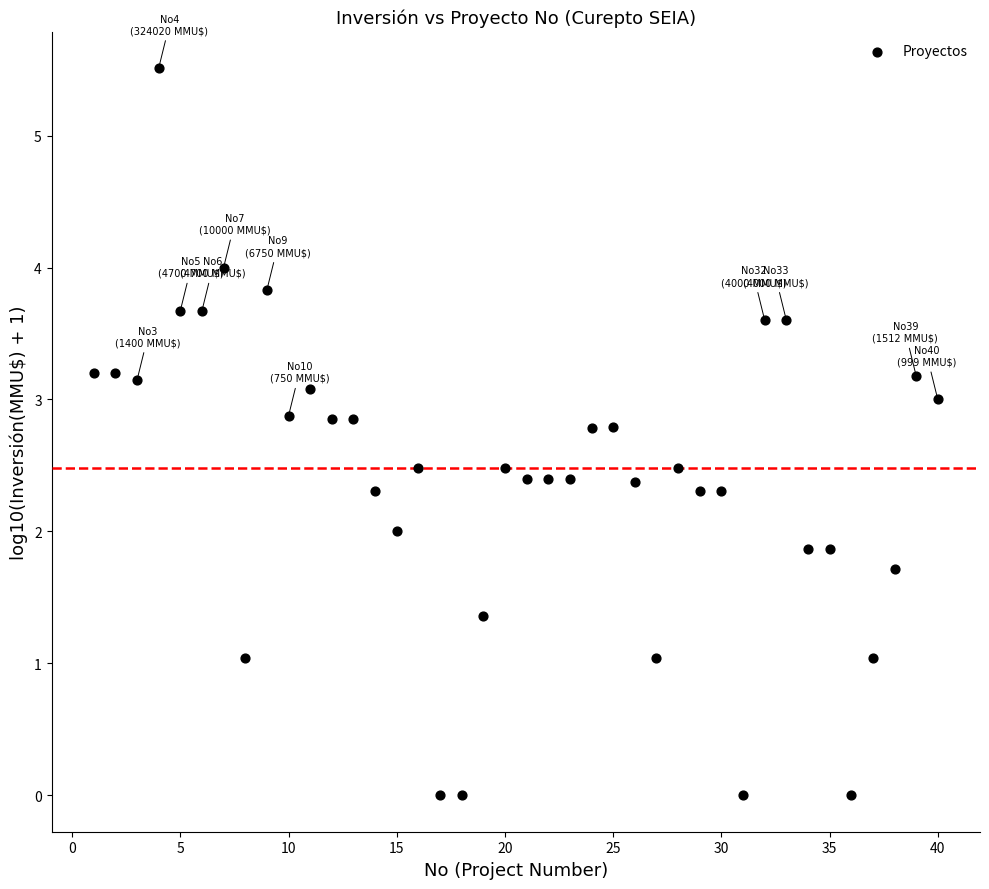

What is the range of X values (max minus min)?

39.0